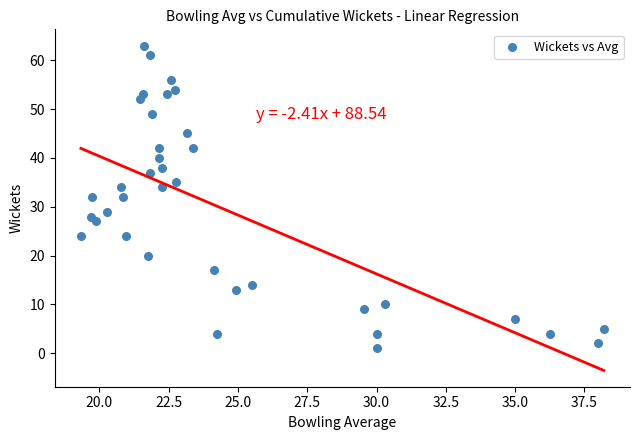

What is the range of Y values (max minus min)?

62